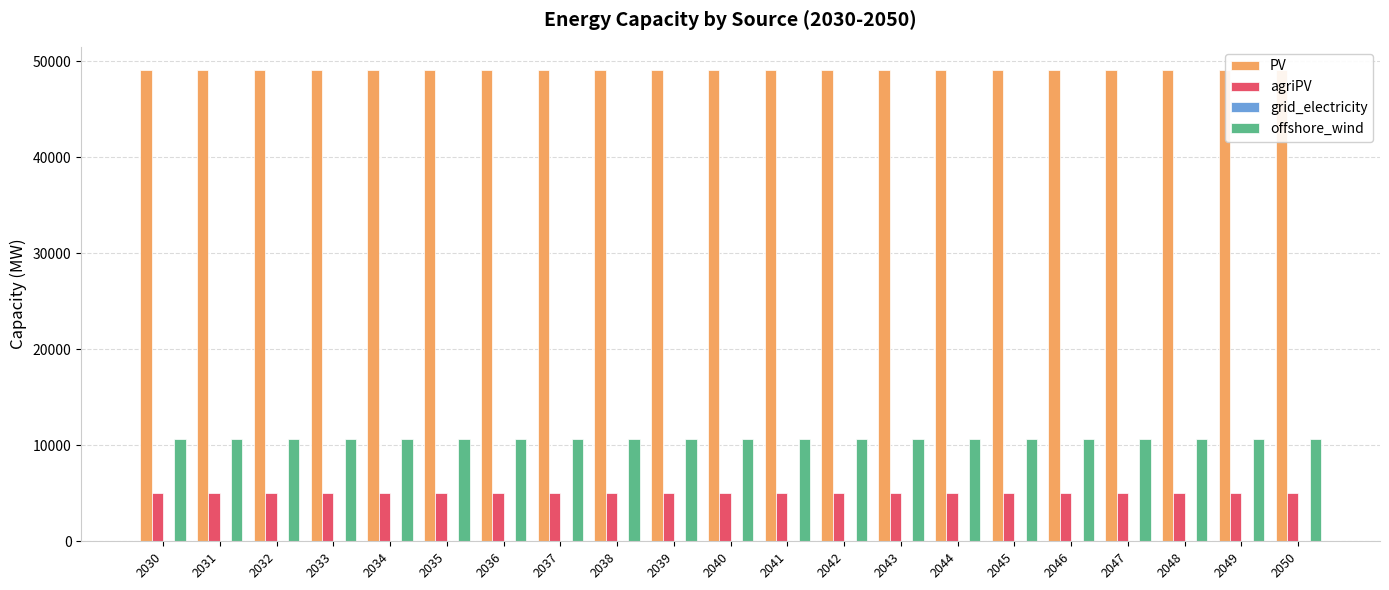

How many series are shown in this chart?

4